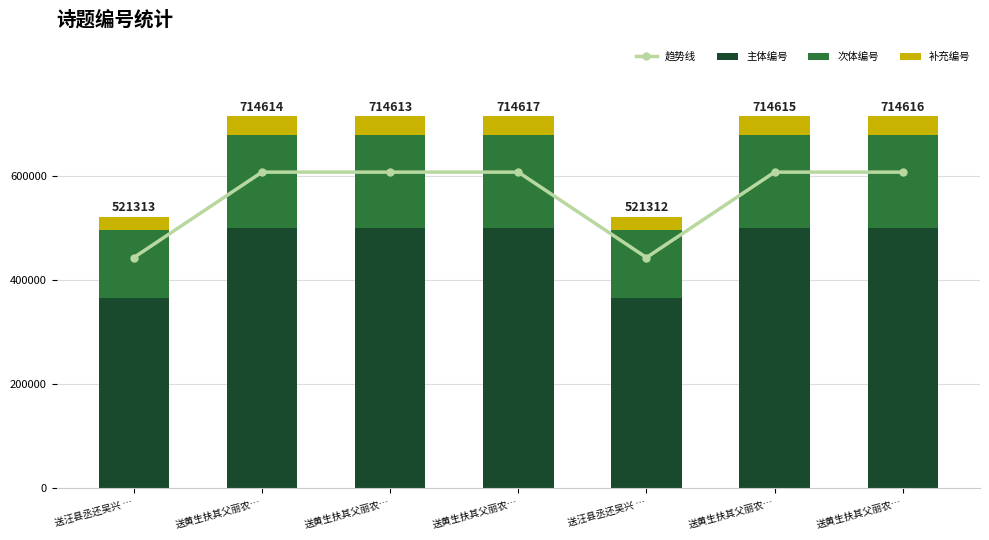

At which label does 趋势线 reach its minimum?

送汪县丞还吴兴 …